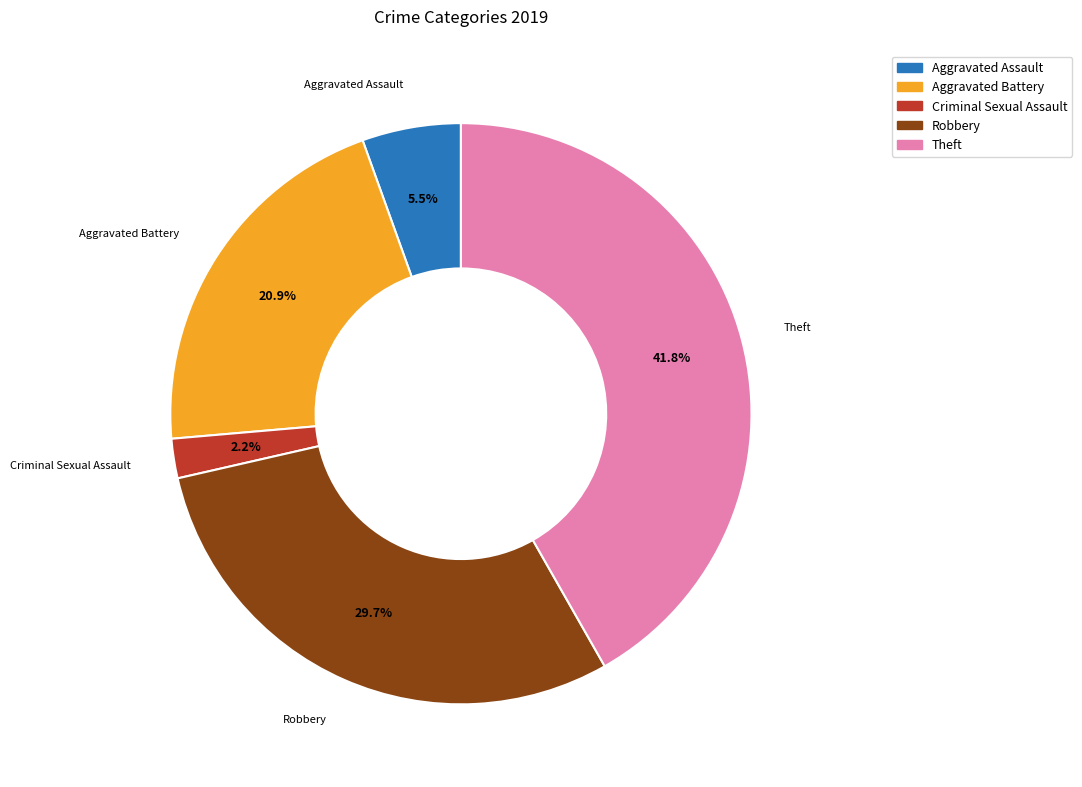

What percentage is NOT represented by Aggravated Battery?

79.1%